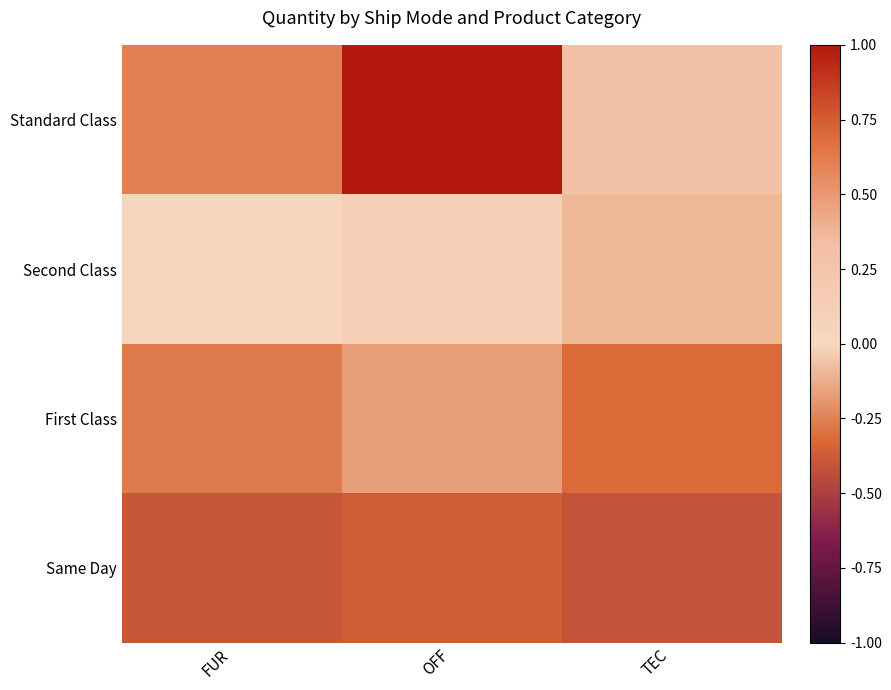

At which category is the sum across all series the highest?

OFF